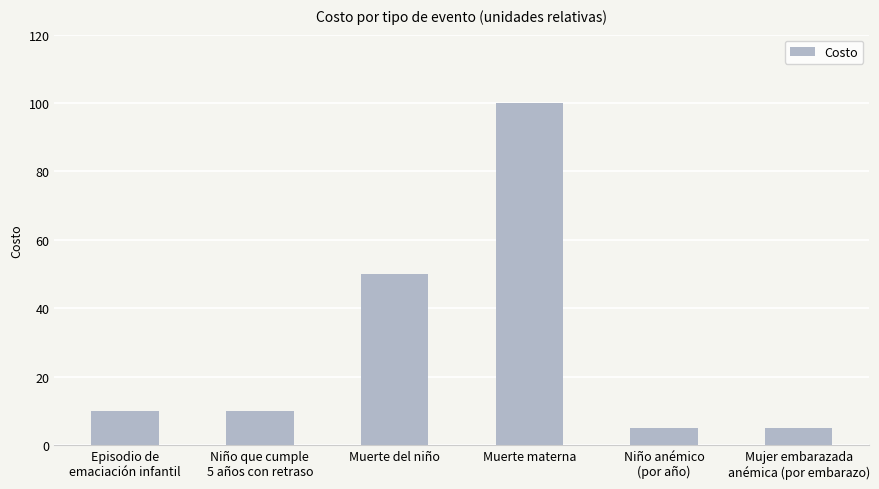

What position from the left is Muerte materna?

4